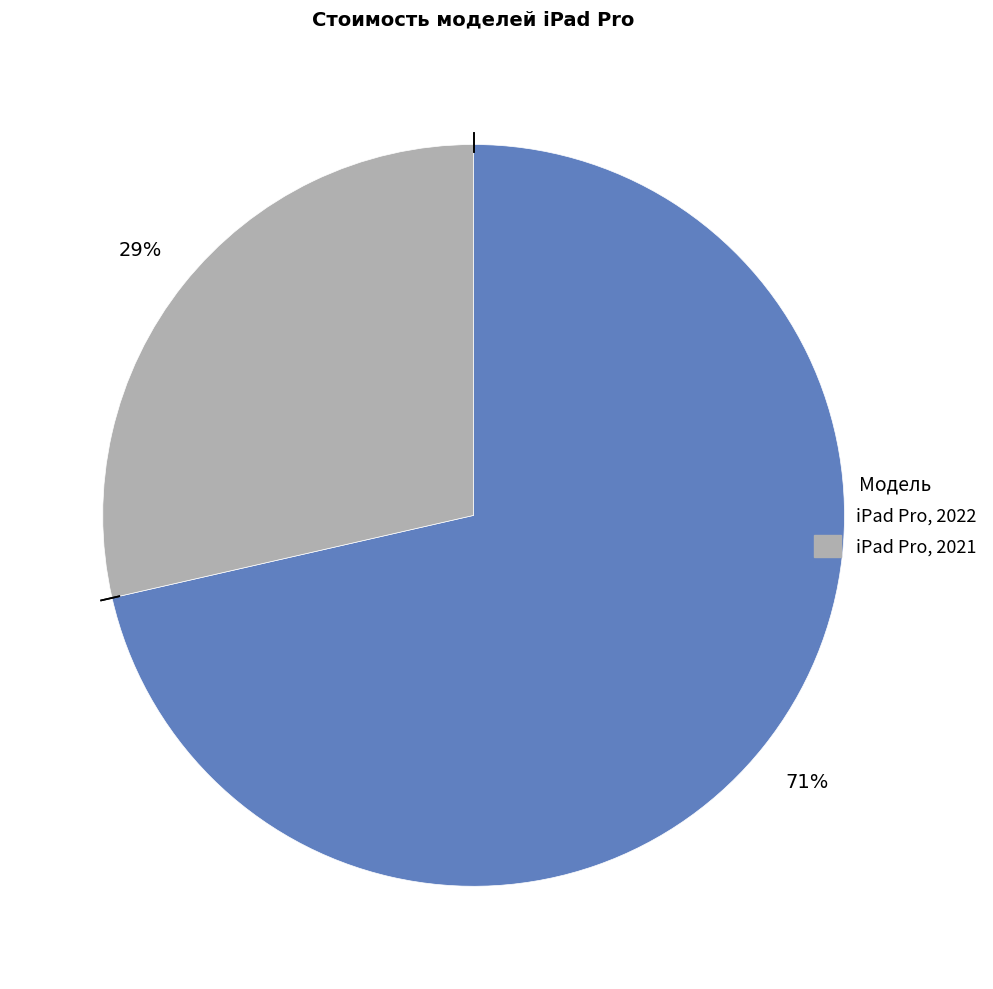

Which slice is the smallest?

iPad Pro, 2021